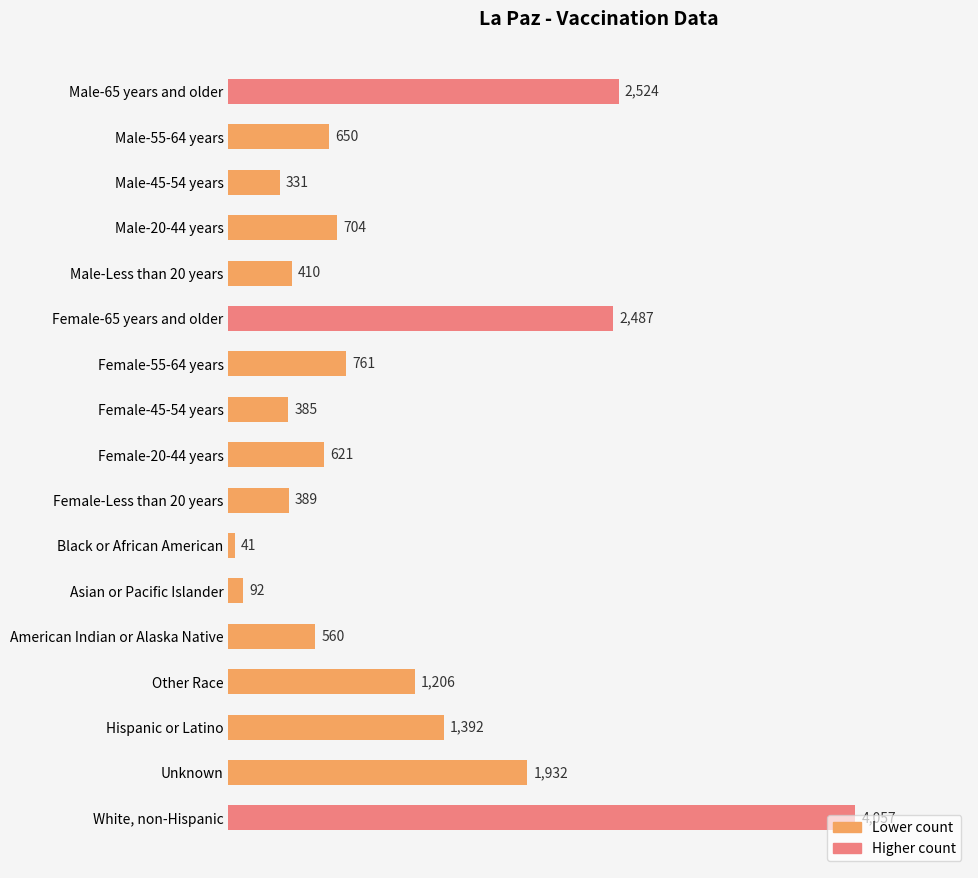

What is the label of the 2nd bar from the top?

Male-55-64 years